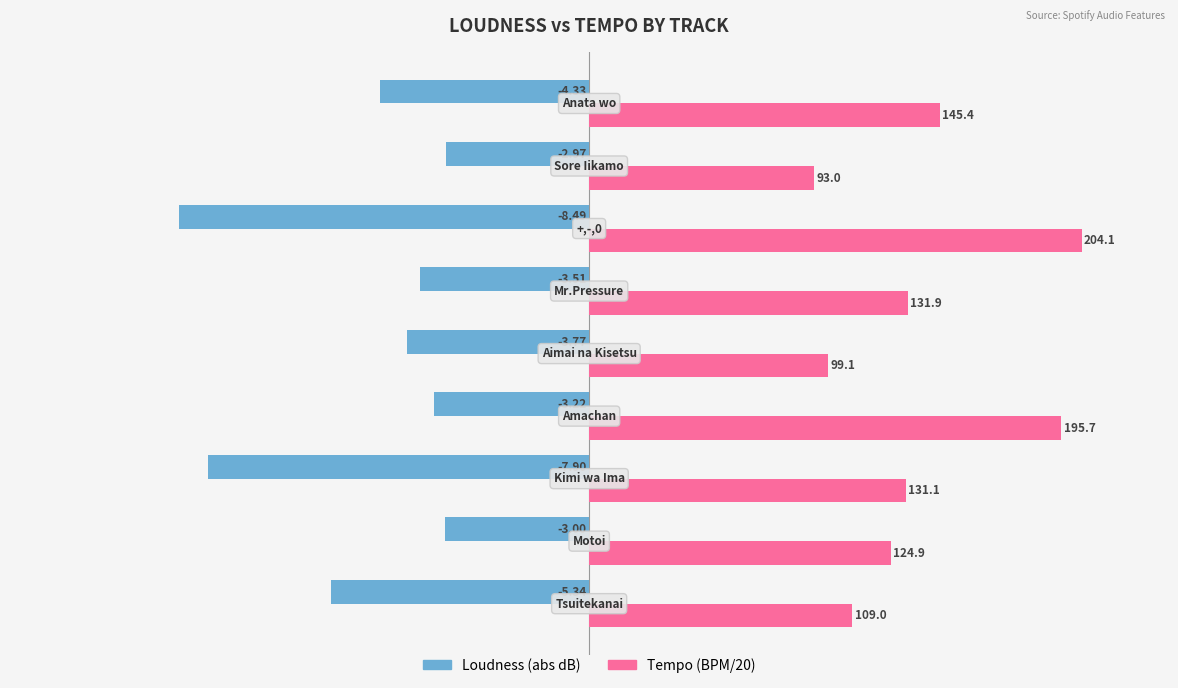

Which series has the largest total across all categories?

Tempo (BPM/20)